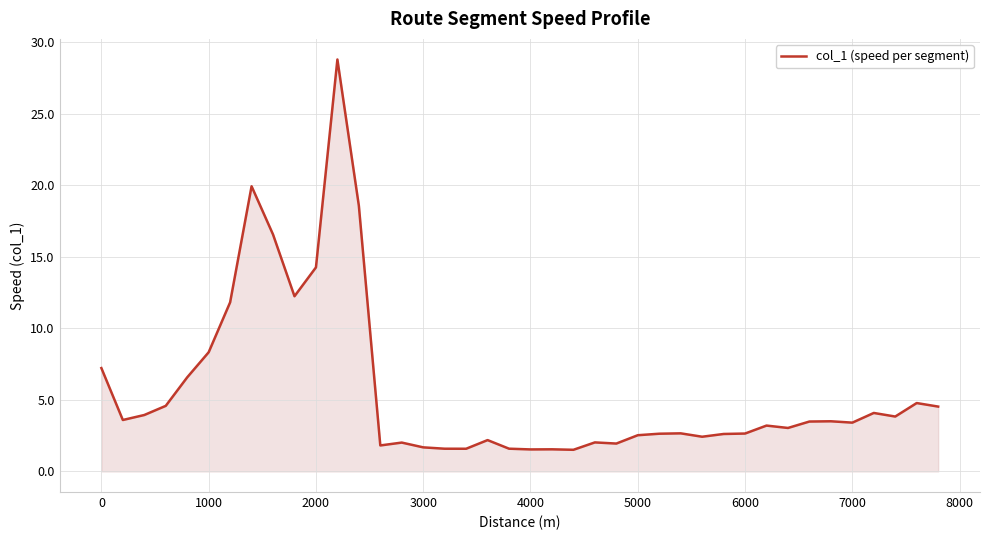

What is the greatest value displayed?

28.8